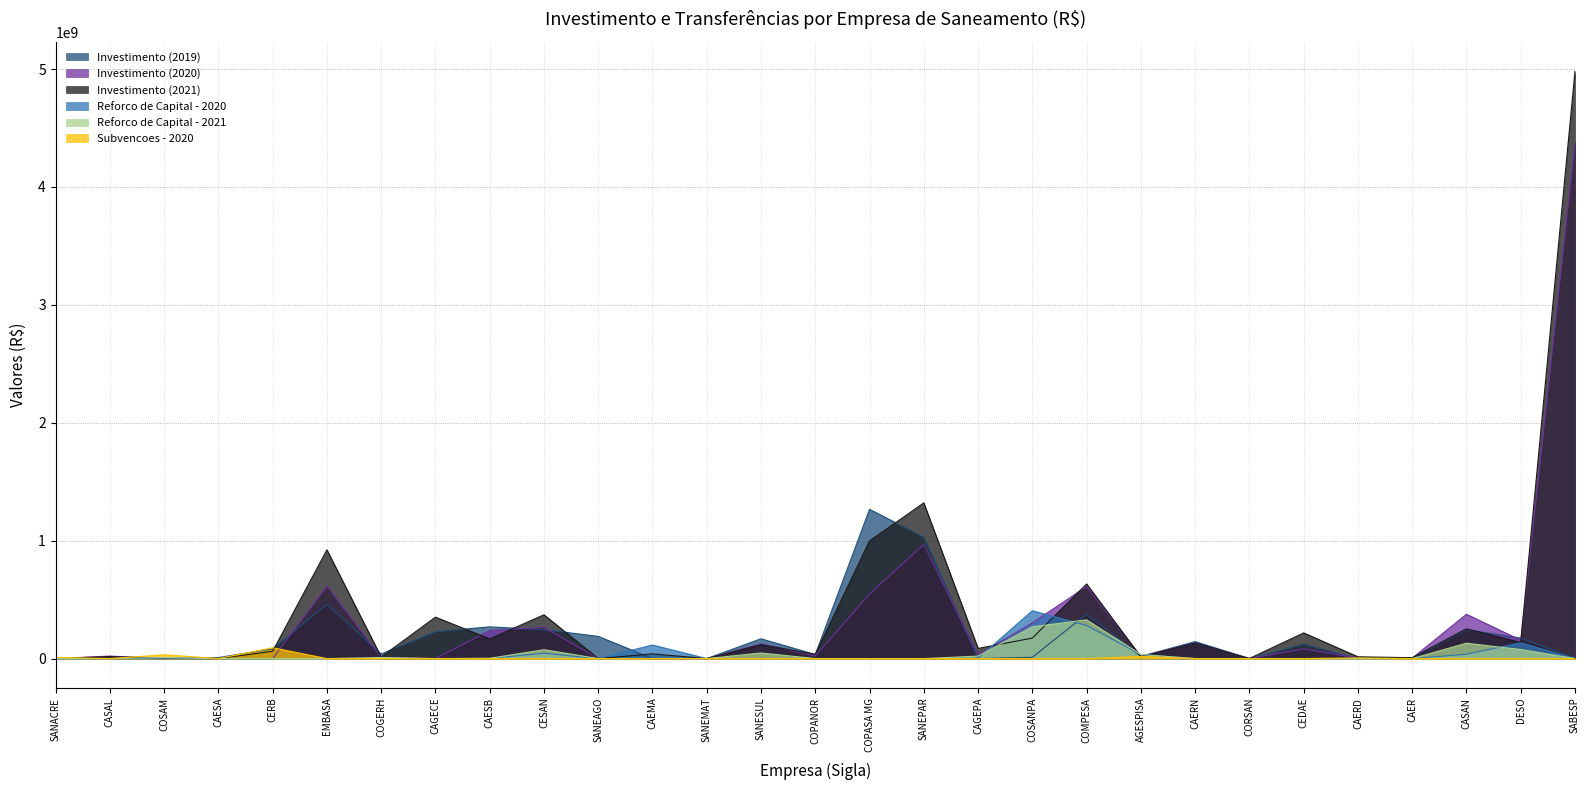

Rank the series by their maximum value, from lowest to highest.

Subvencoes - 2020, Reforco de Capital - 2021, Reforco de Capital - 2020, Investimento (2019), Investimento (2020), Investimento (2021)